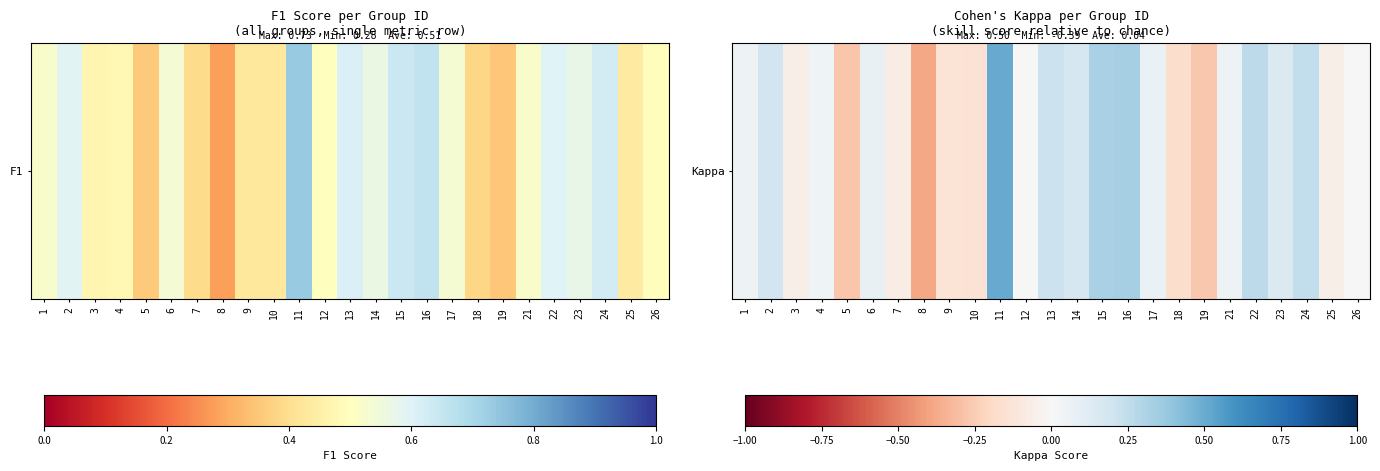

Reading left to right, transcribe all the data shown in this chart.

1=0.0	2=0.2	3=-0.1	4=0.0	5=-0.3	6=0.1	7=-0.1	8=-0.4	9=-0.1	10=-0.1	11=0.5	12=0.0	13=0.2	14=0.2	15=0.3	16=0.3	17=0.1	18=-0.2	19=-0.3	21=0.1	22=0.3	23=0.1	24=0.2	25=-0.1	26=0.0